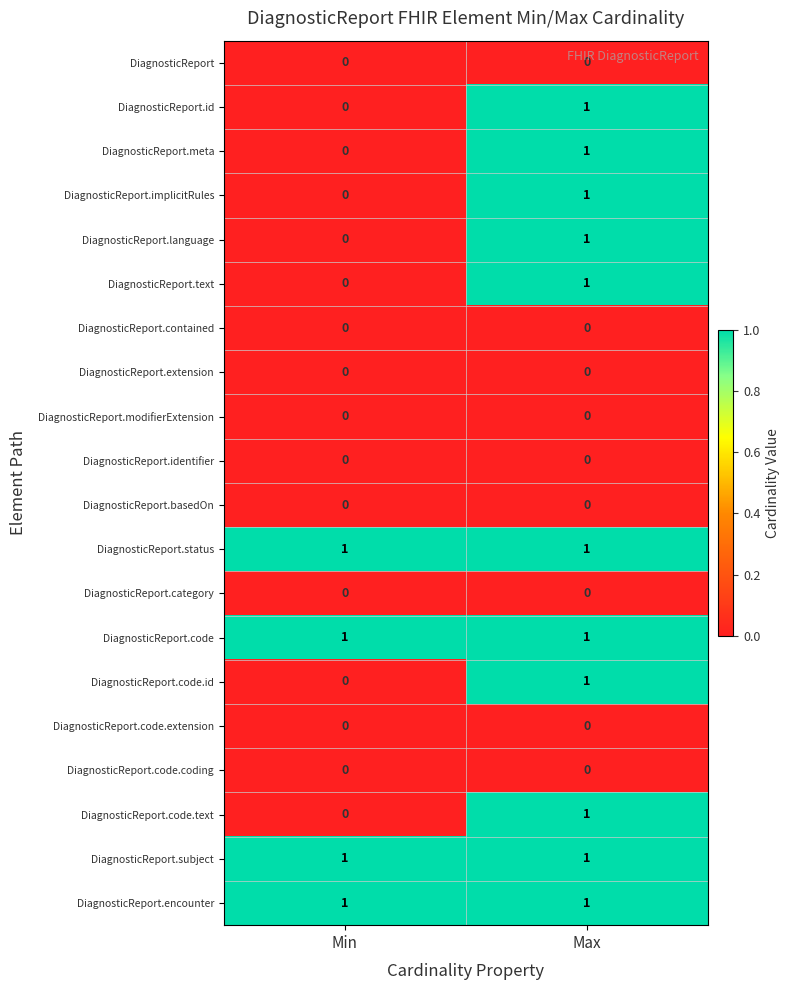

The value of DiagnosticReport.basedOn at Min is 0. True or false?

True